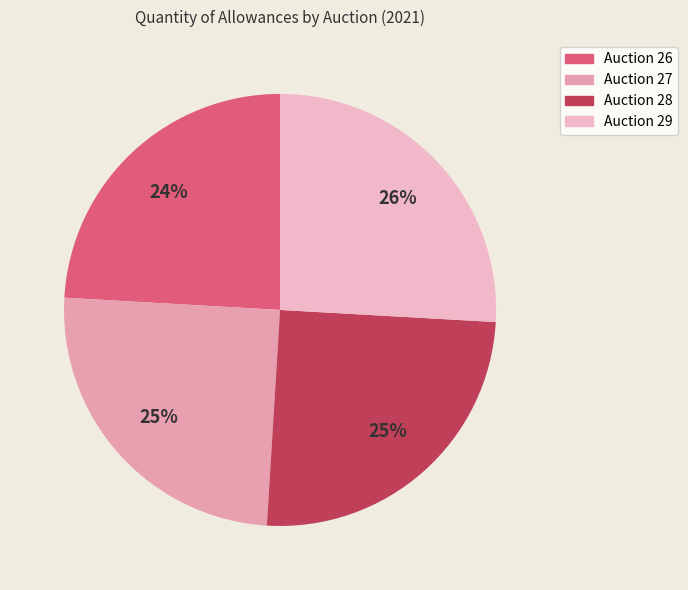

Is there any slice that represents more than half of the pie?

No